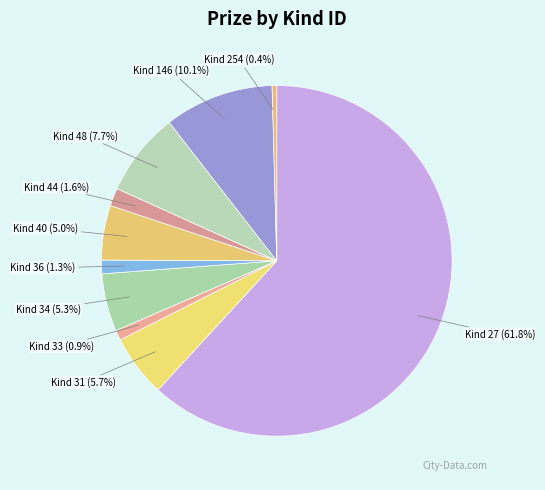

Count the number of slices in the pie.

10